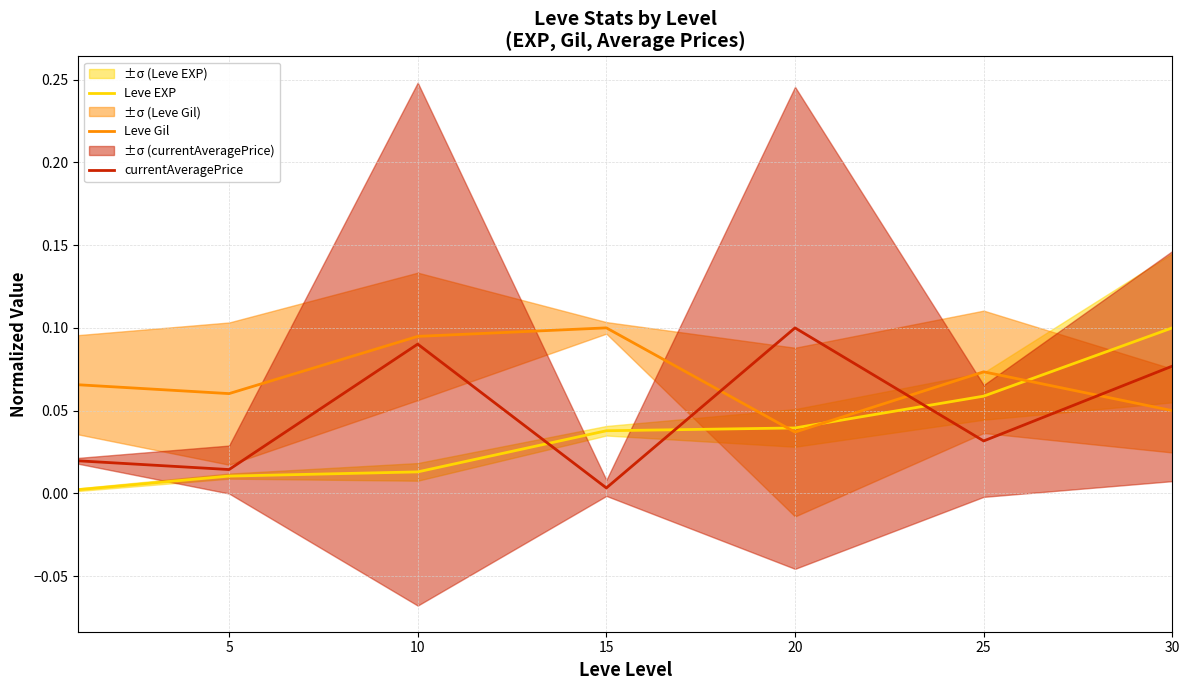

Reading left to right, list all the values displayed in this chart.

Leve EXP: 0.0	0.0	0.0	0.0	0.0	0.1	0.1
Leve Gil: 0.1	0.1	0.1	0.1	0.0	0.1	0.1
currentAveragePrice: 0.0	0.0	0.1	0.0	0.1	0.0	0.1